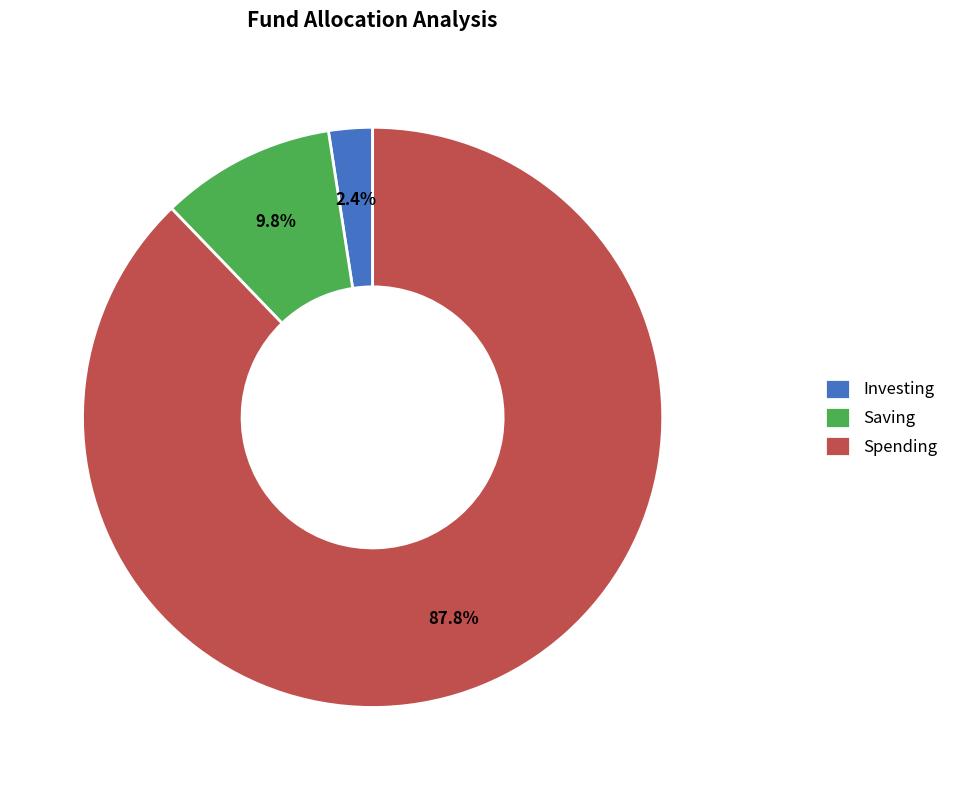

Between Investing and Saving, which is larger?

Saving